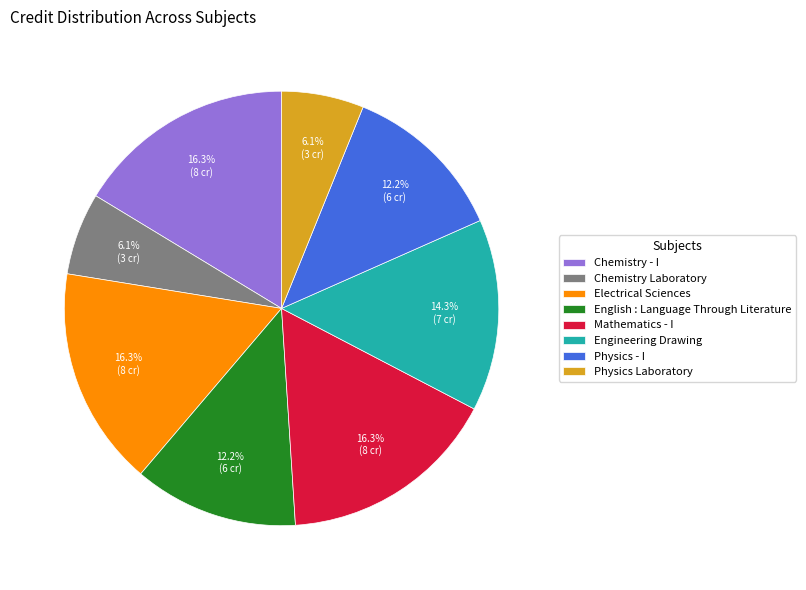

Is the sum of Physics Laboratory and Physics - I greater than half?

No